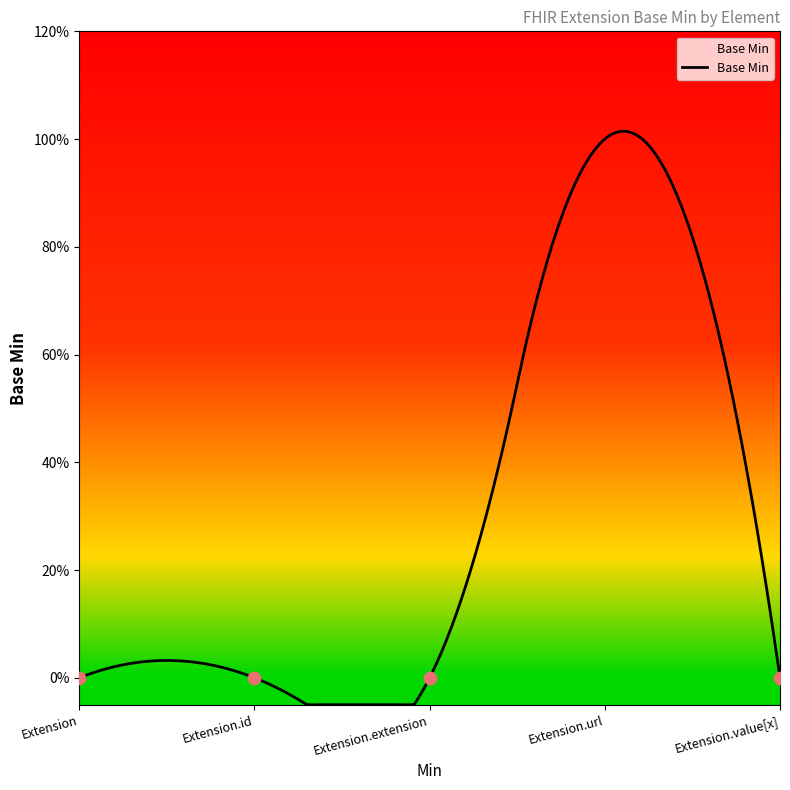

Which has a higher value, Extension.url or Extension.extension?

Extension.url